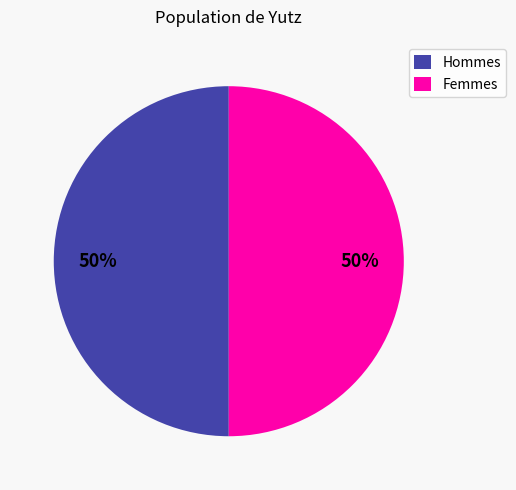

To the nearest percent, what percentage of the pie is Hommes?

50%